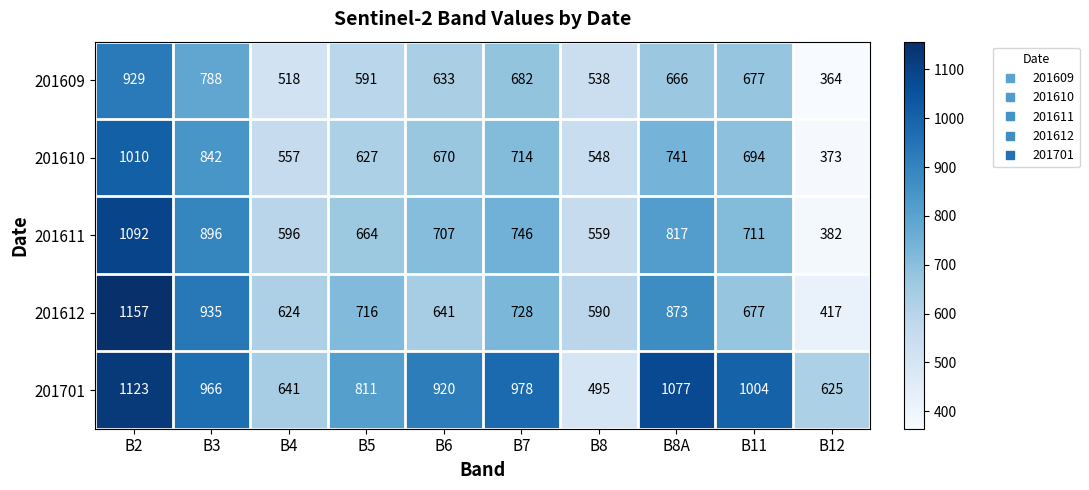

Which series has the largest total across all categories?

201701